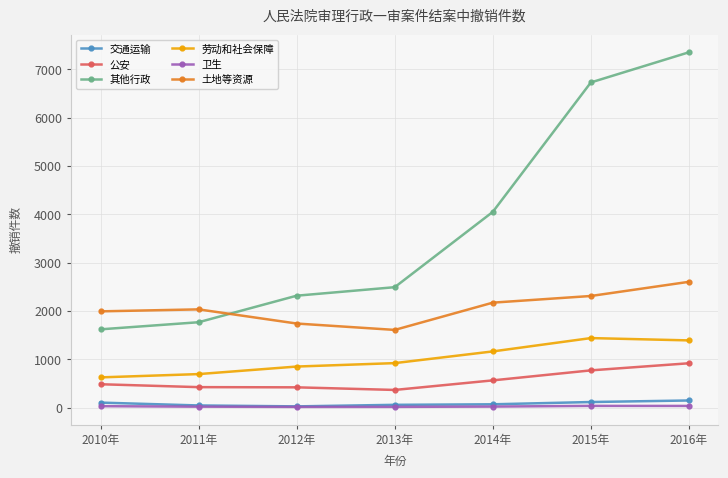

At which category is the sum across all series the highest?

2016年